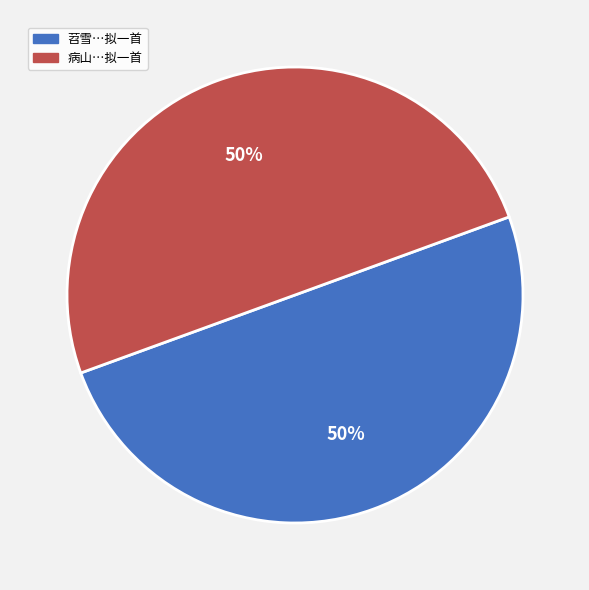

To the nearest percent, what is the average slice percentage?

50%